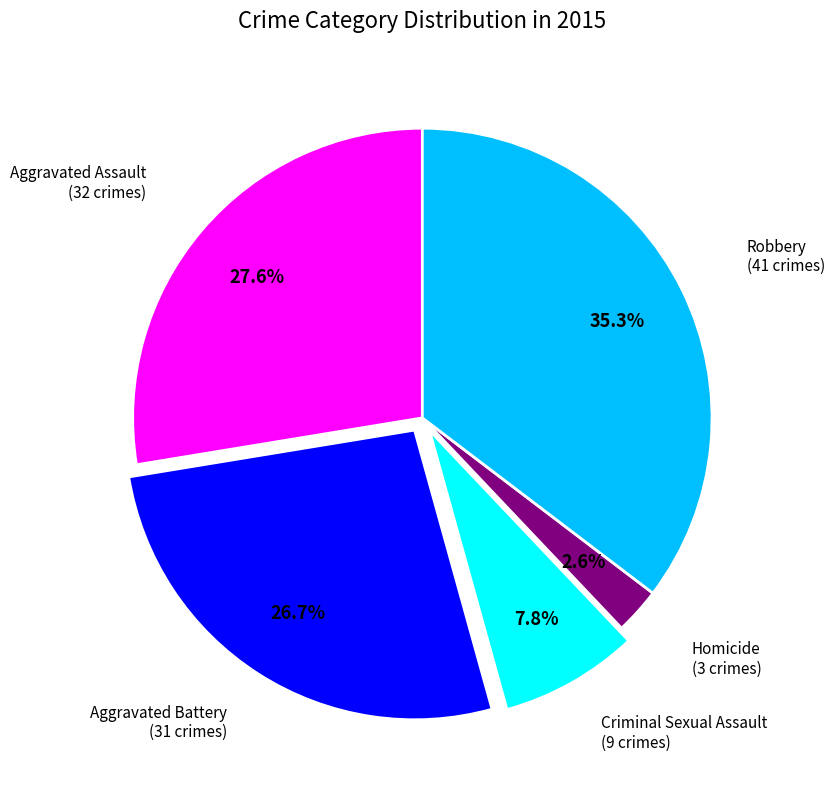

Is there a majority slice in this chart?

No